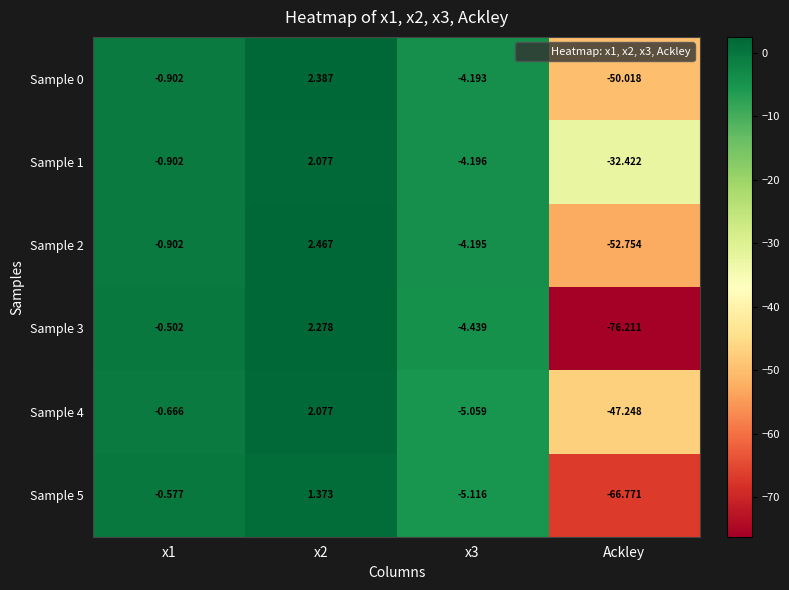

How many categories are shown in the chart?

4